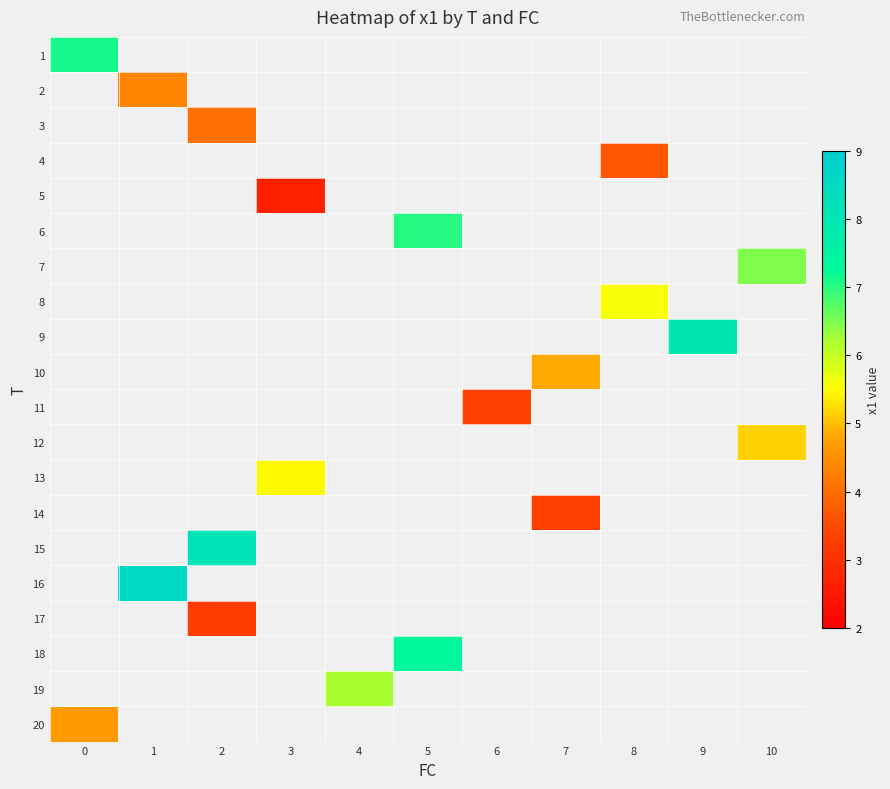

List the labels in order of 17 value, smallest first.

0, 1, 2, 3, 4, 5, 6, 7, 8, 9, 10